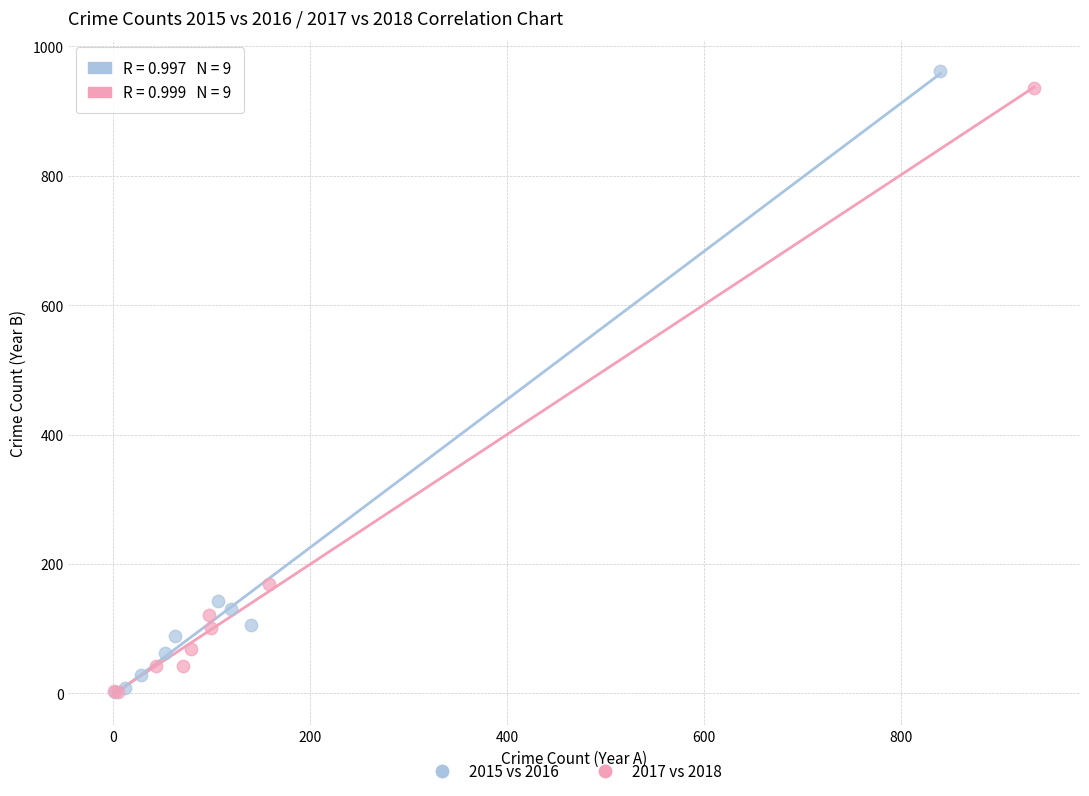

Which series has the largest Y range (max minus min)?

2015 vs 2016